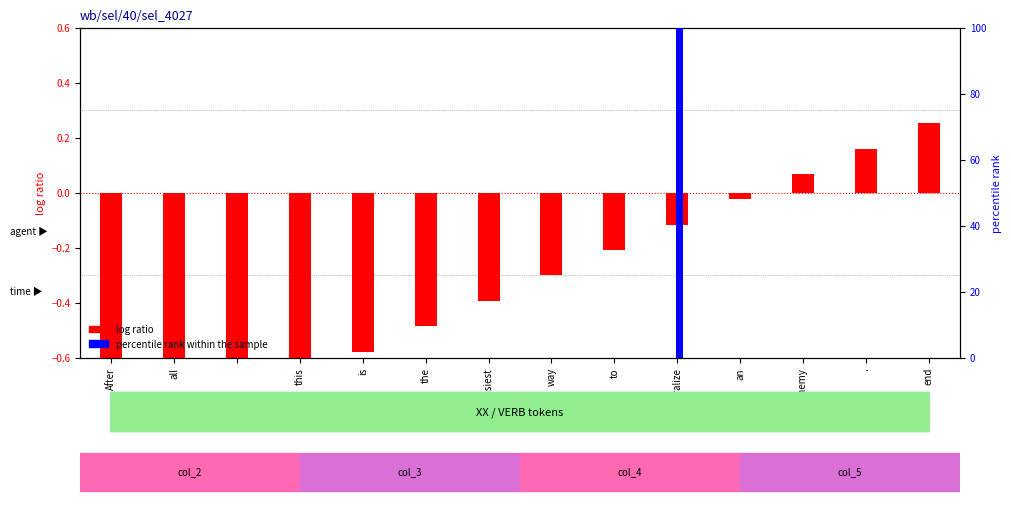

What is the greatest value displayed?

100.0